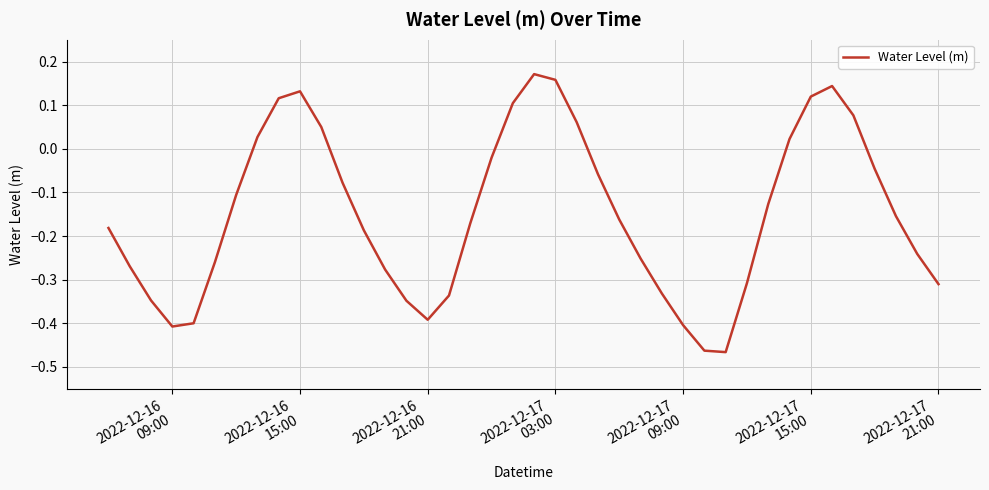

What is the difference between the maximum and minimum values?

0.6